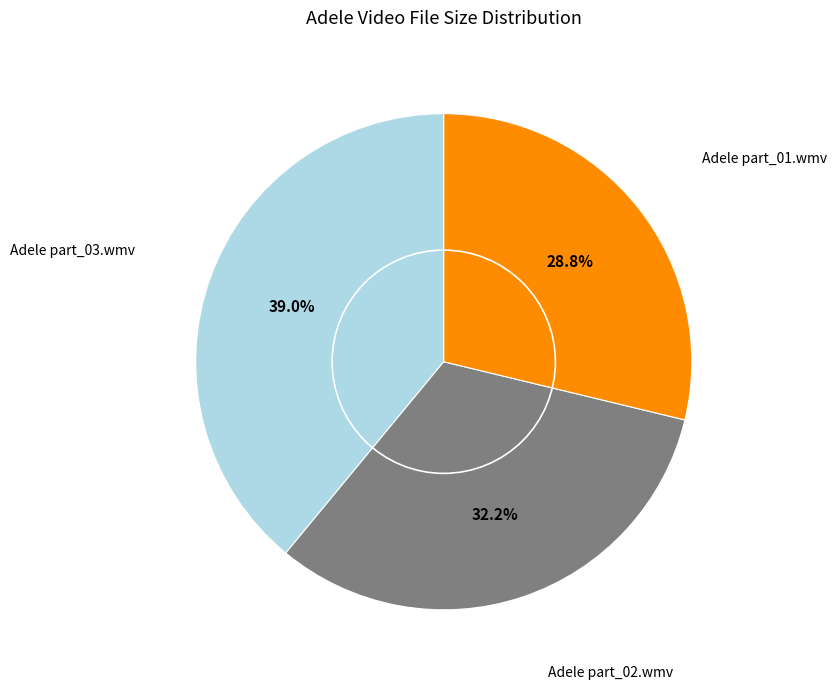

Does any single category account for the majority?

No